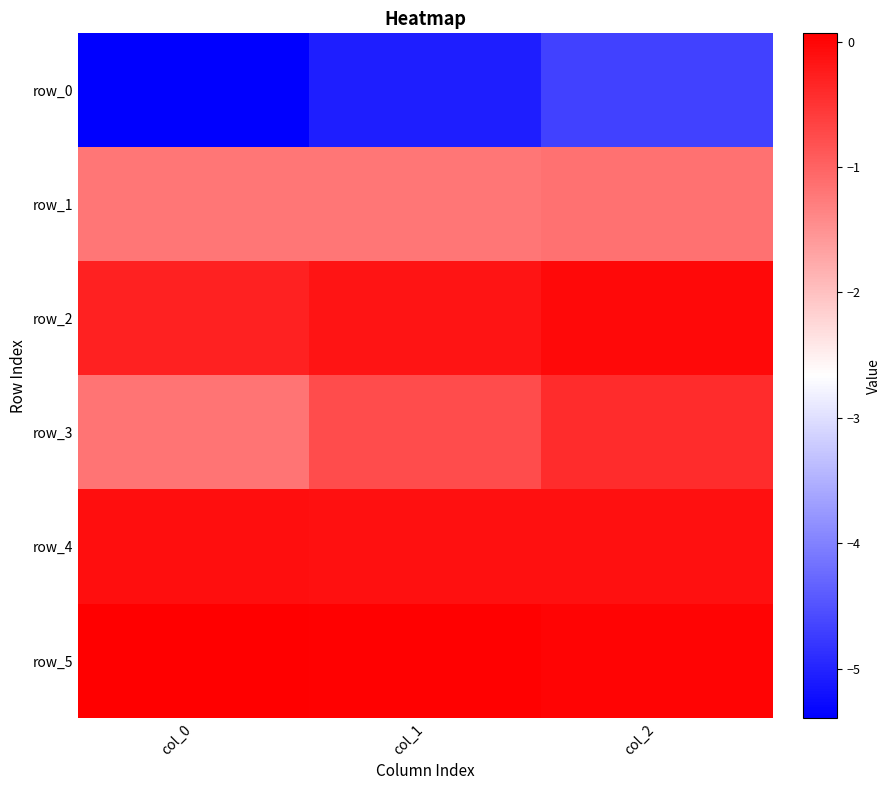

Rank the categories by row_2 value from lowest to highest.

col_0, col_1, col_2